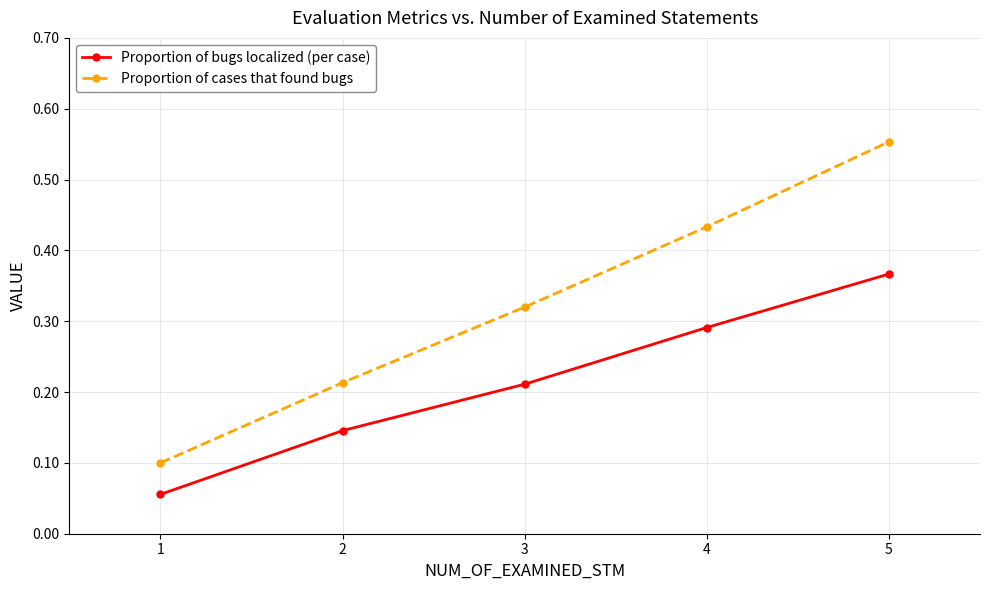

Which series has the widest spread of values?

Proportion of cases that found bugs